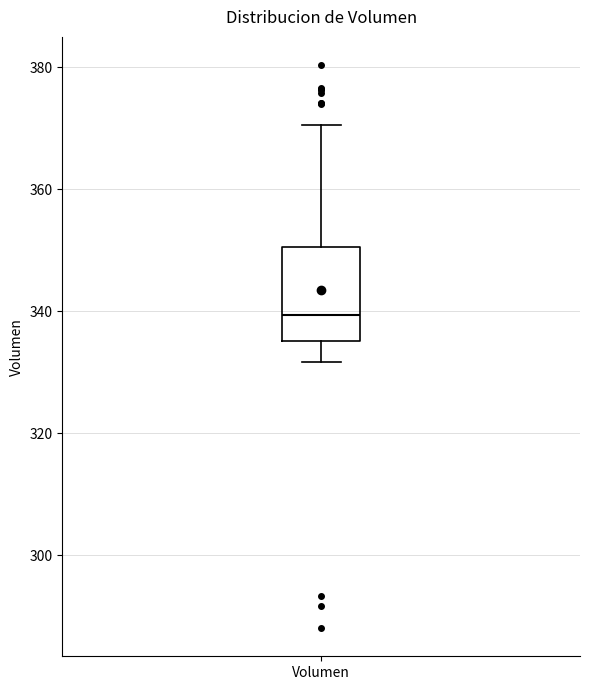

Read this box plot against the y-axis: the position of the median line, the range covered by the box, and the ends of both whiskers. The values are not printed on the chart, so give them approximately, as read against the axis.

median 340, box 336 to 350, whiskers 332 to 370